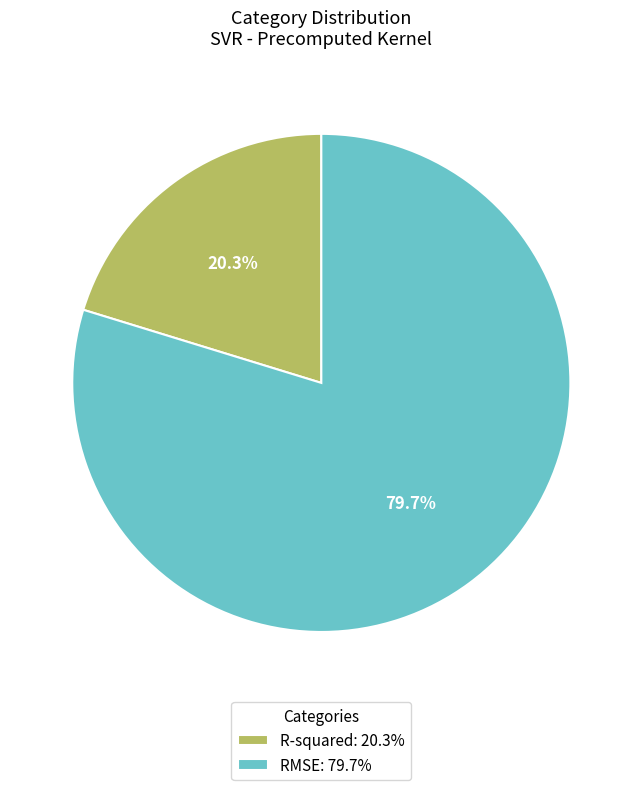

To the nearest percent, what is the difference between the largest and smallest slice percentages?

59%